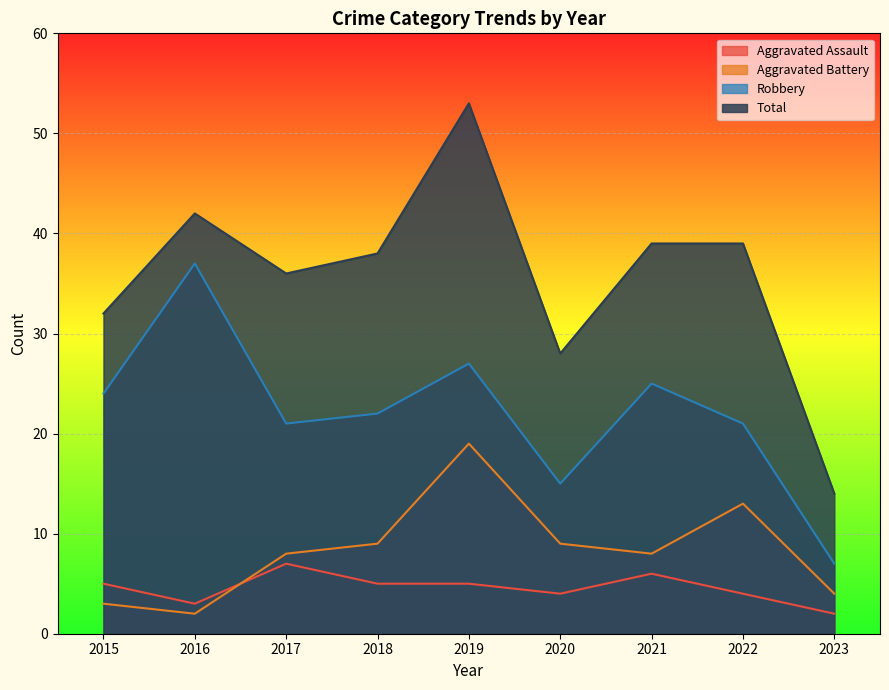

Which has a higher value, 2015 or 2021?

2021